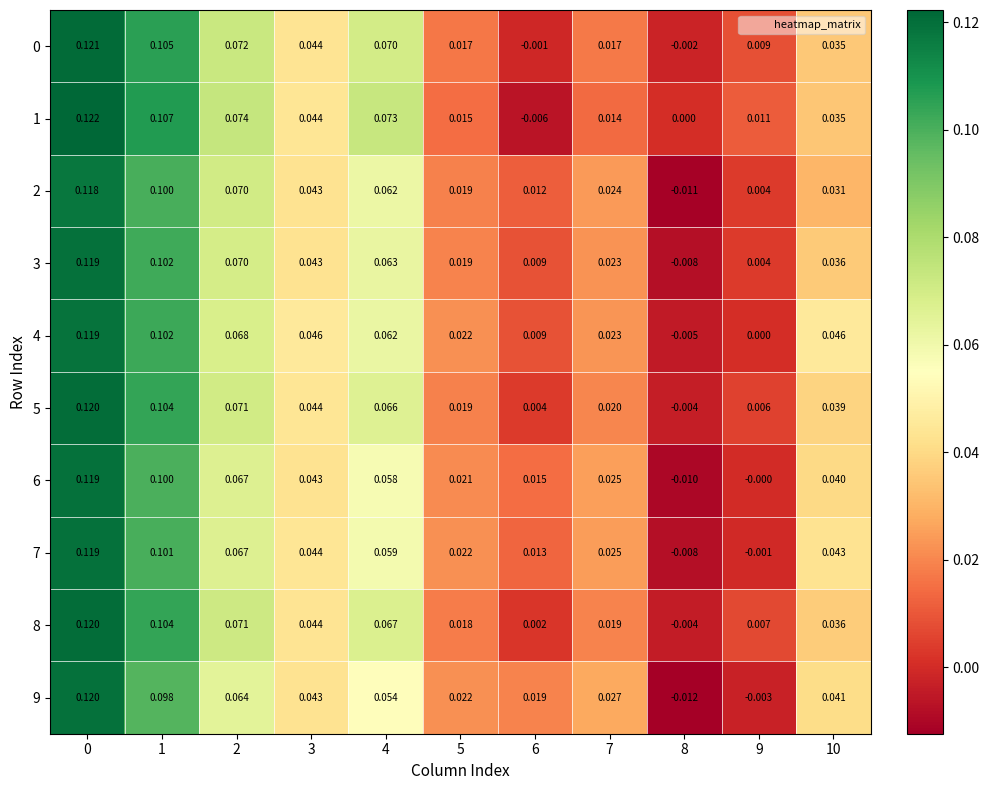

Is the value of 1 at 10 greater than the value of 4 at 0?

No